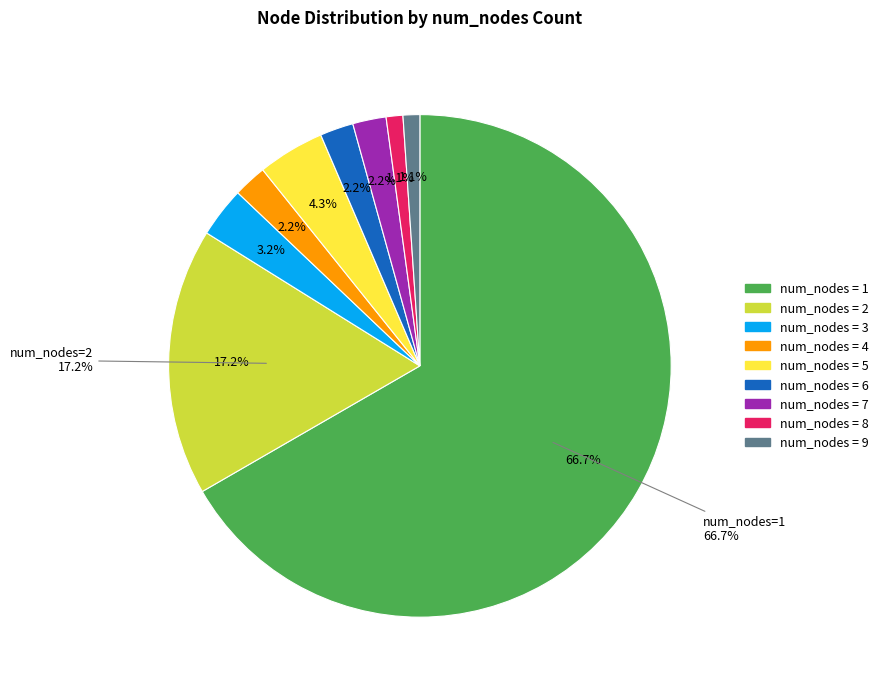

The 6 nodes slice represents 26% of the pie. True or false?

False